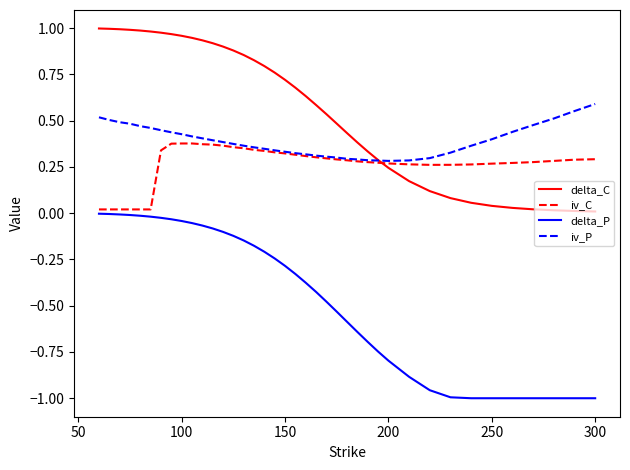

Which series has the widest spread of values?

delta_P